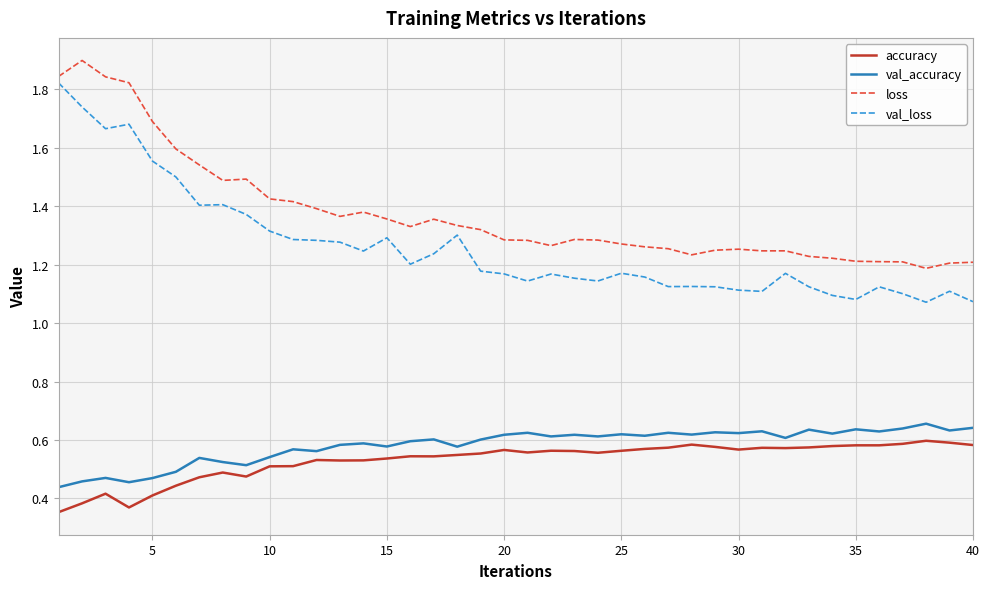

Which series has the largest total across all categories?

loss